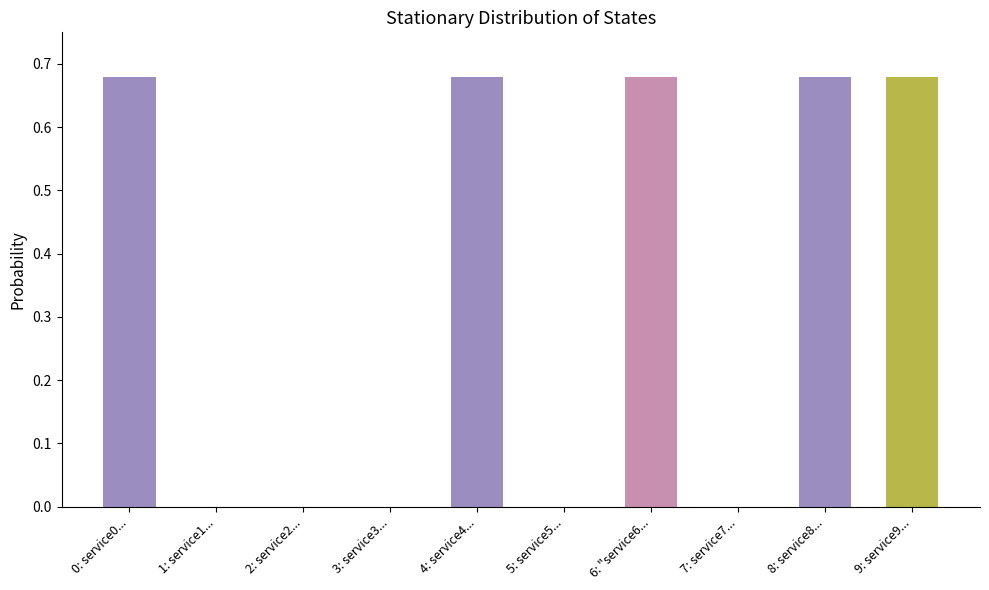

The value at 3: service3... is -0.3. True or false?

False